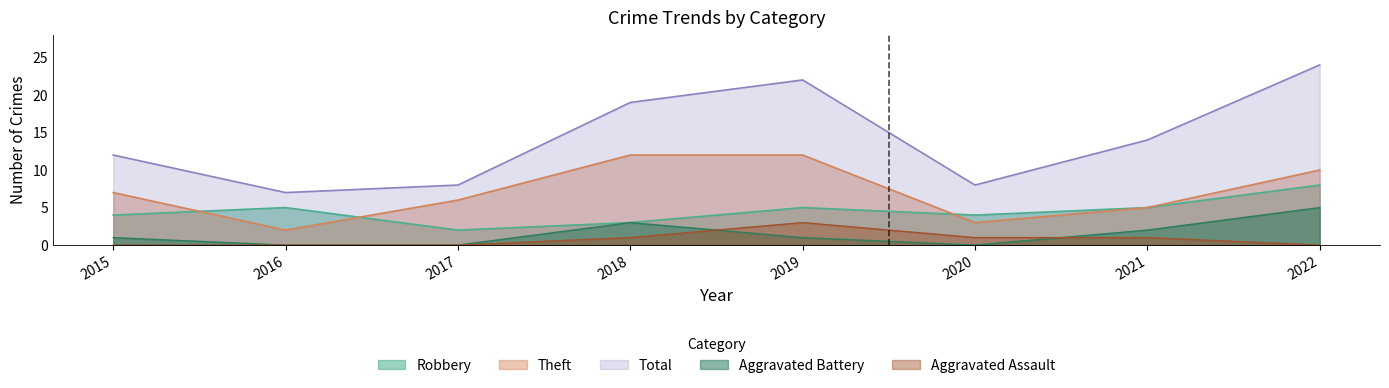

Reading right to left, what are all the values shown in this chart?

Robbery: 2022=8	2021=5	2020=4	2019=5	2018=3	2017=2	2016=5	2015=4
Theft: 2022=10	2021=5	2020=3	2019=12	2018=12	2017=6	2016=2	2015=7
Total: 2022=24	2021=14	2020=8	2019=22	2018=19	2017=8	2016=7	2015=12
Aggravated Battery: 2022=5	2021=2	2020=0	2019=1	2018=3	2017=0	2016=0	2015=1
Aggravated Assault: 2022=0	2021=1	2020=1	2019=3	2018=1	2017=0	2016=0	2015=0